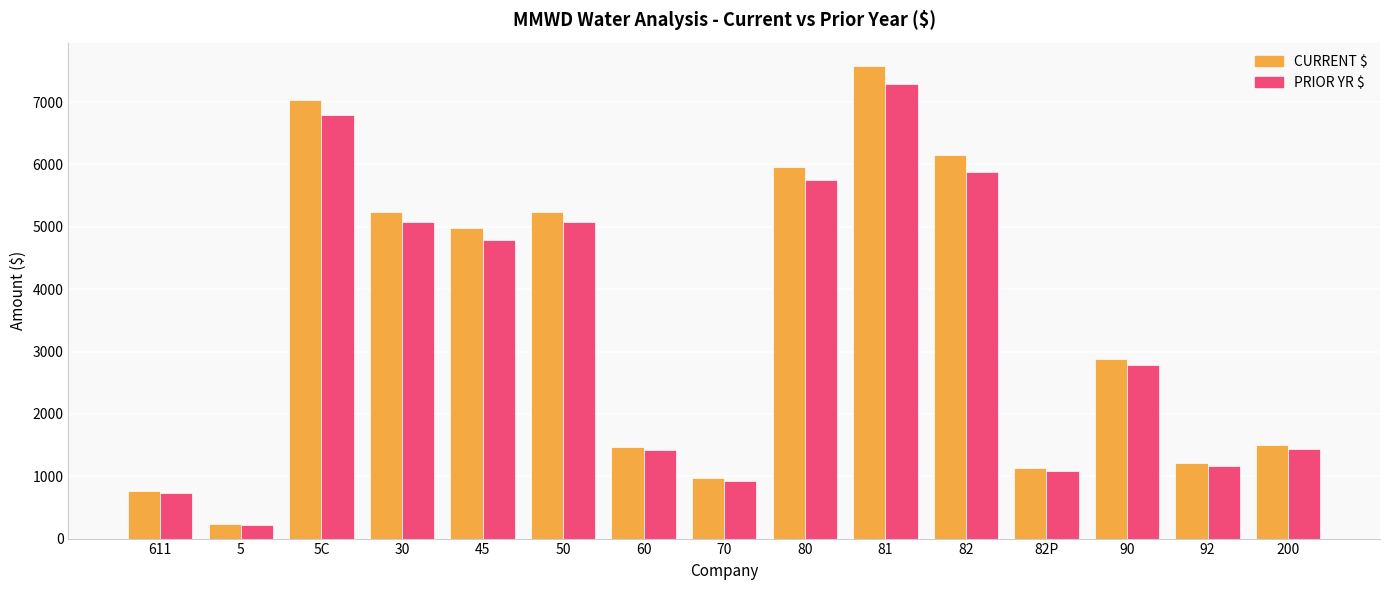

What is the minimum value for PRIOR YR $?

215.4